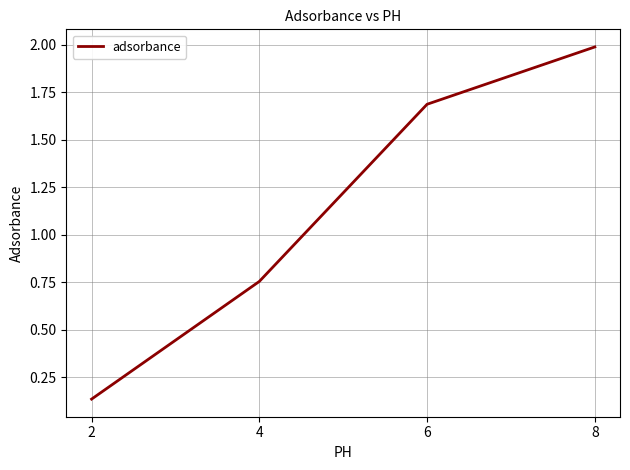

True or false: the data has more than 0 interior local peaks.

False